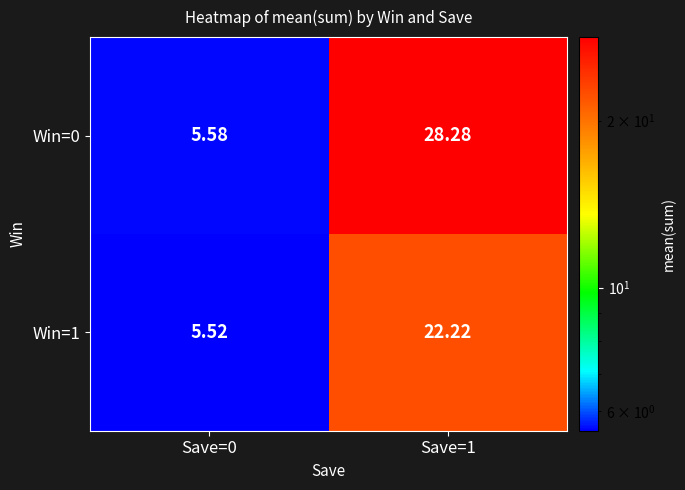

Is the value of Win=1 at Save=1 greater than the value of Win=0 at Save=1?

No